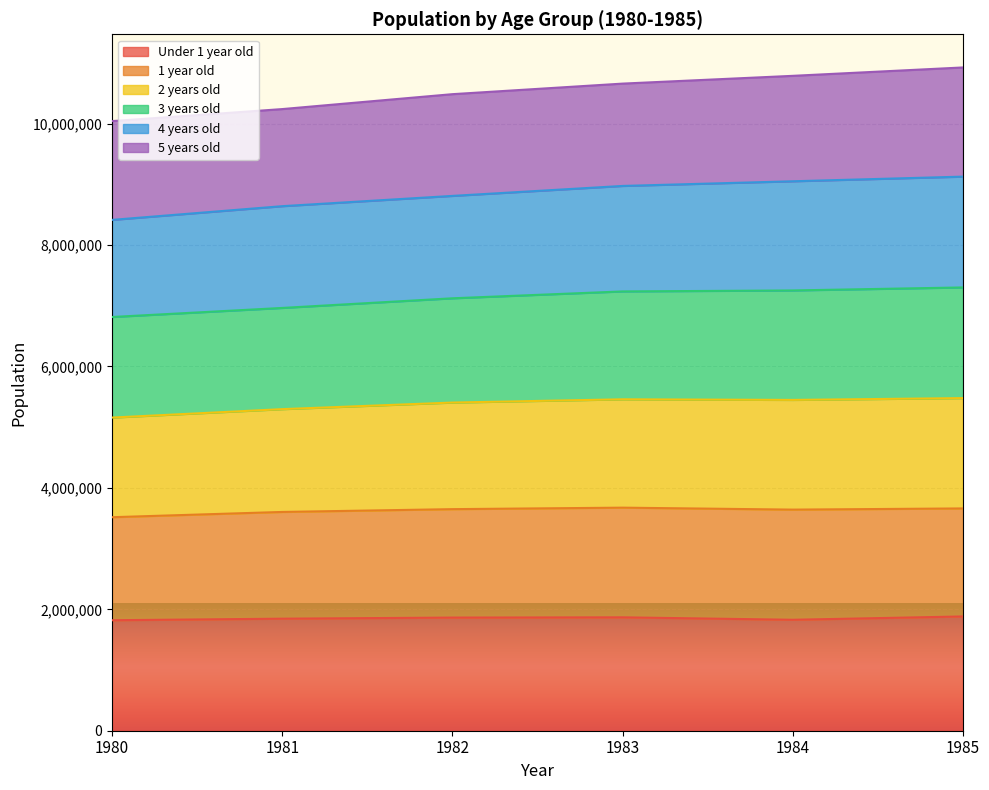

How many data points does each series have?

6